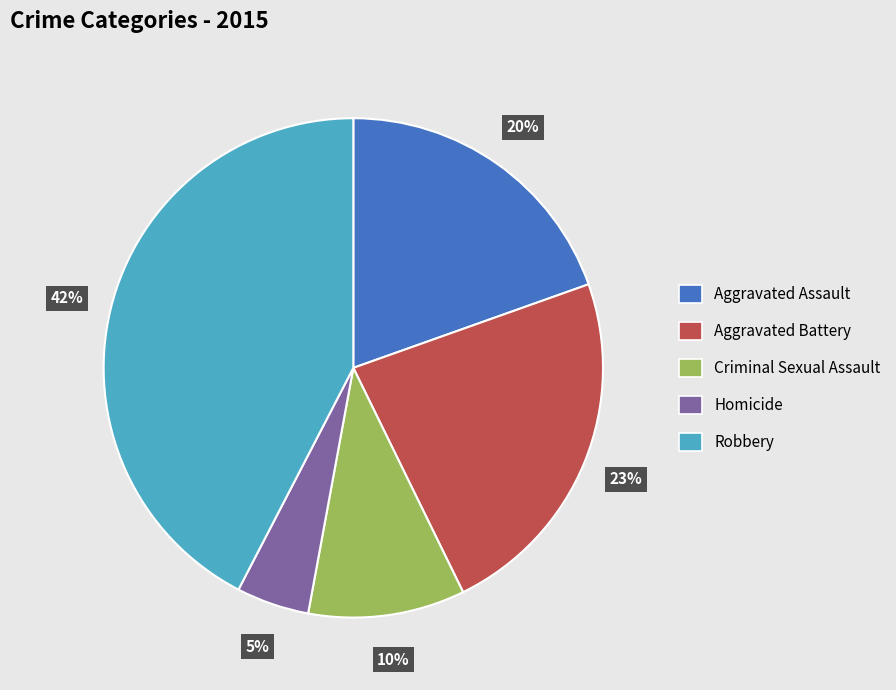

Between Aggravated Assault and Homicide, which is larger?

Aggravated Assault